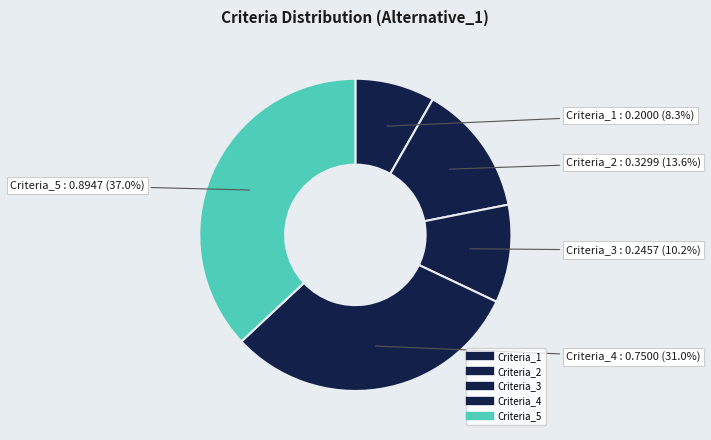

How many slices are in this pie chart?

5